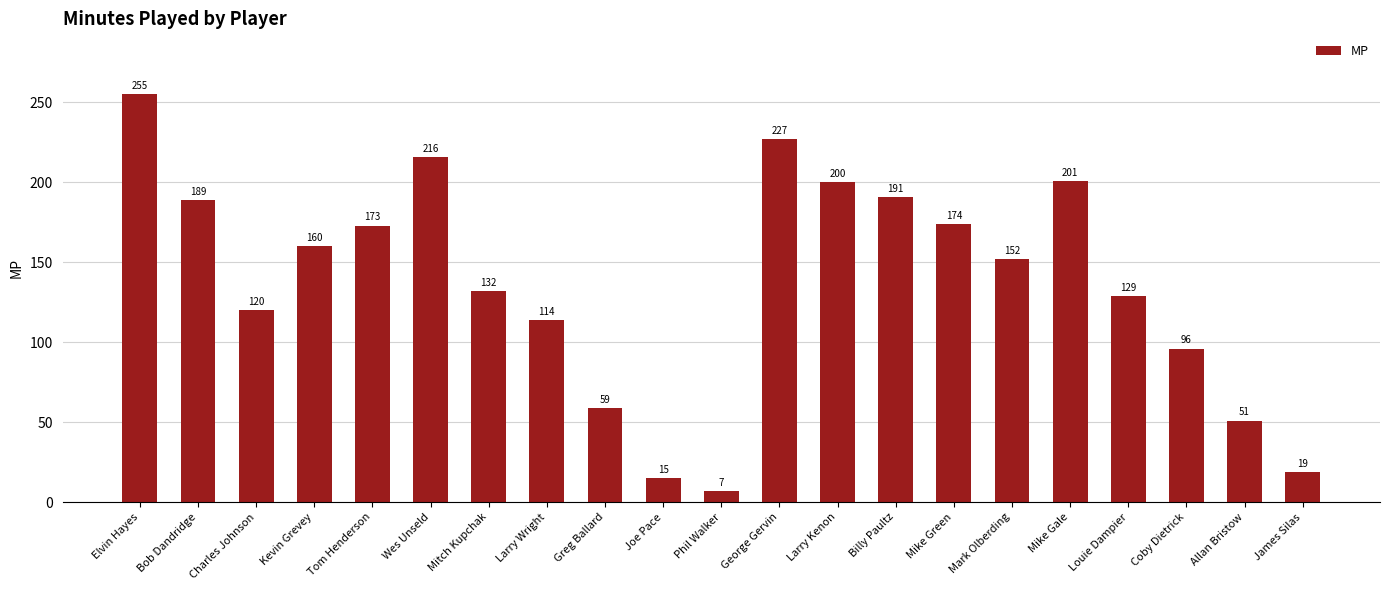

The chart shows a value of 87 at Mitch Kupchak. True or false?

False